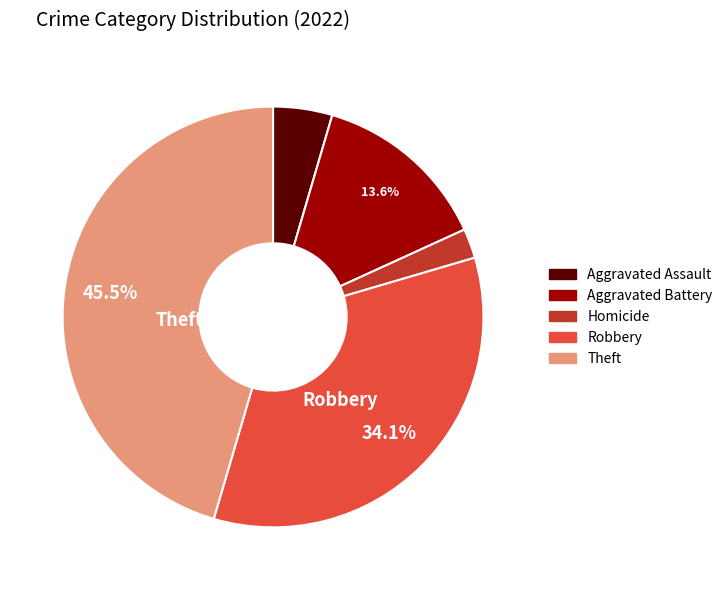

What is the ratio of the value at Robbery to the value at Aggravated Battery?

2.5